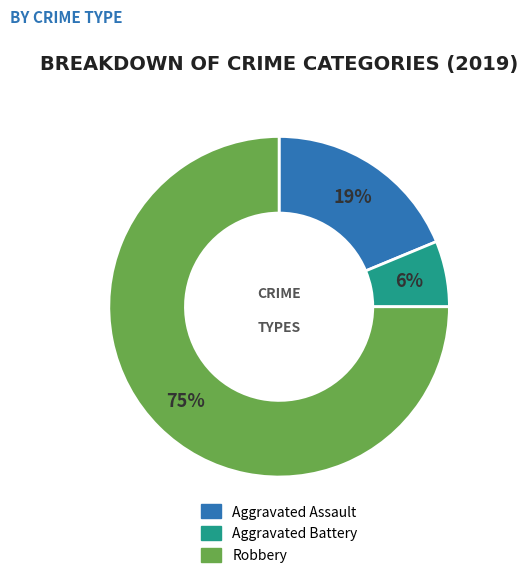

Which slice is the smallest?

Aggravated Battery